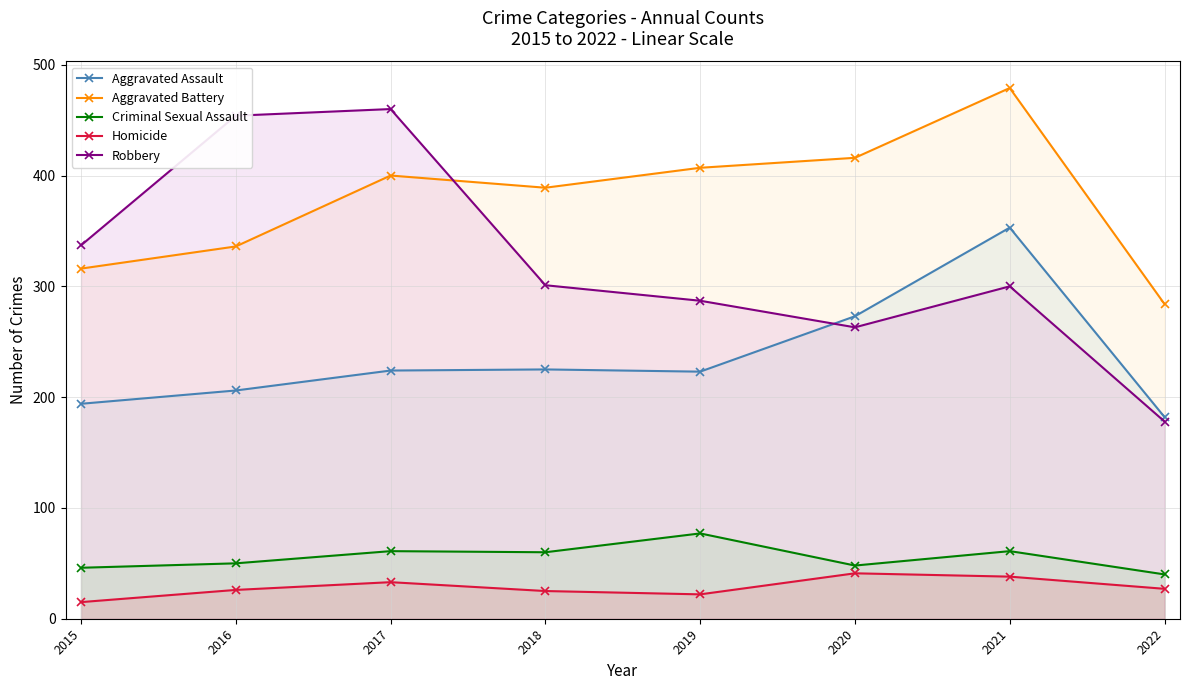

True or false: Aggravated Assault and Robbery intersect in this chart.

True